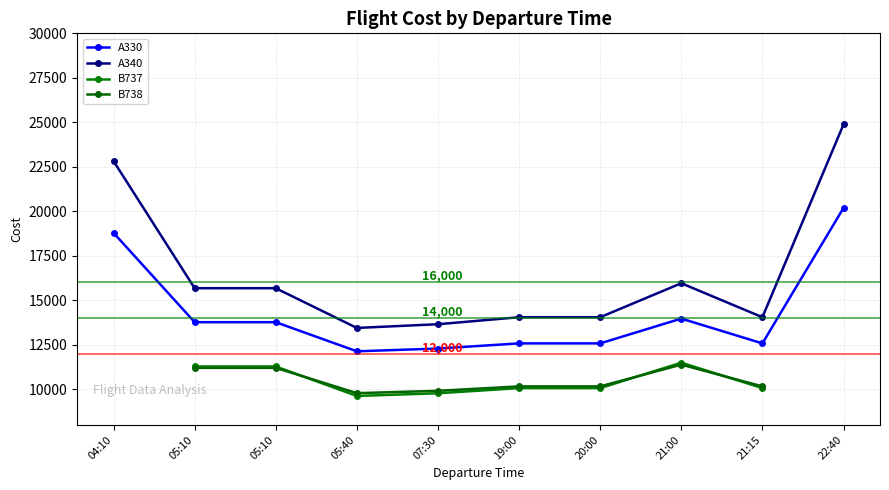

What is the label of the 1st point from the left?

04:10